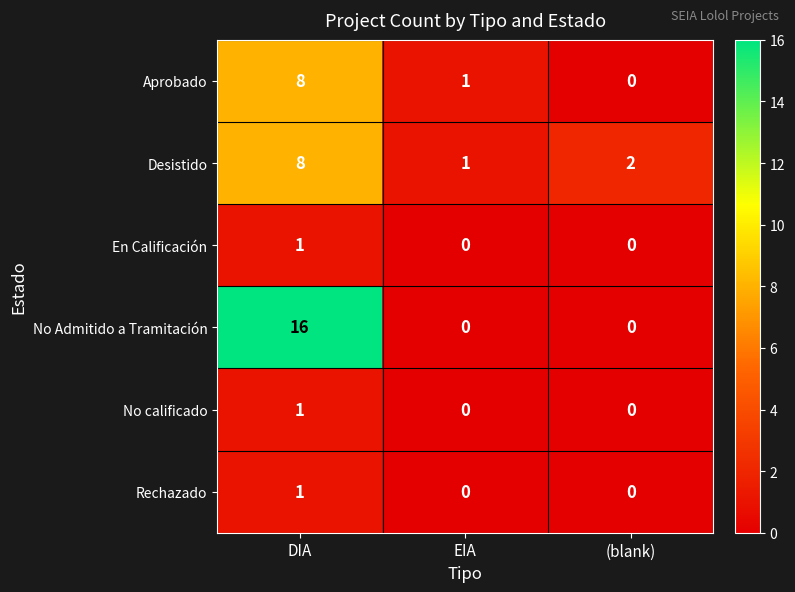

How many series are shown in this chart?

6